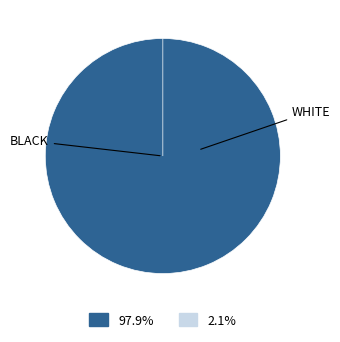

Count the number of slices in the pie.

2